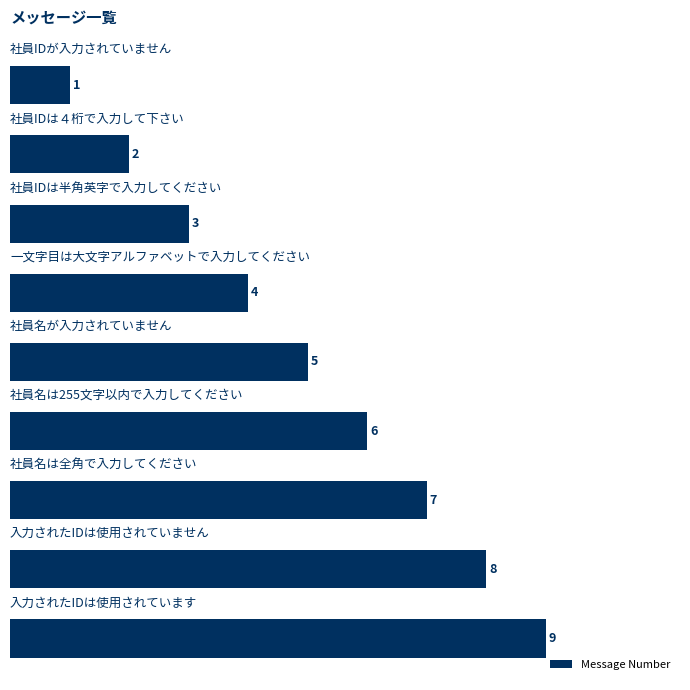

What is the sum of all values?

45